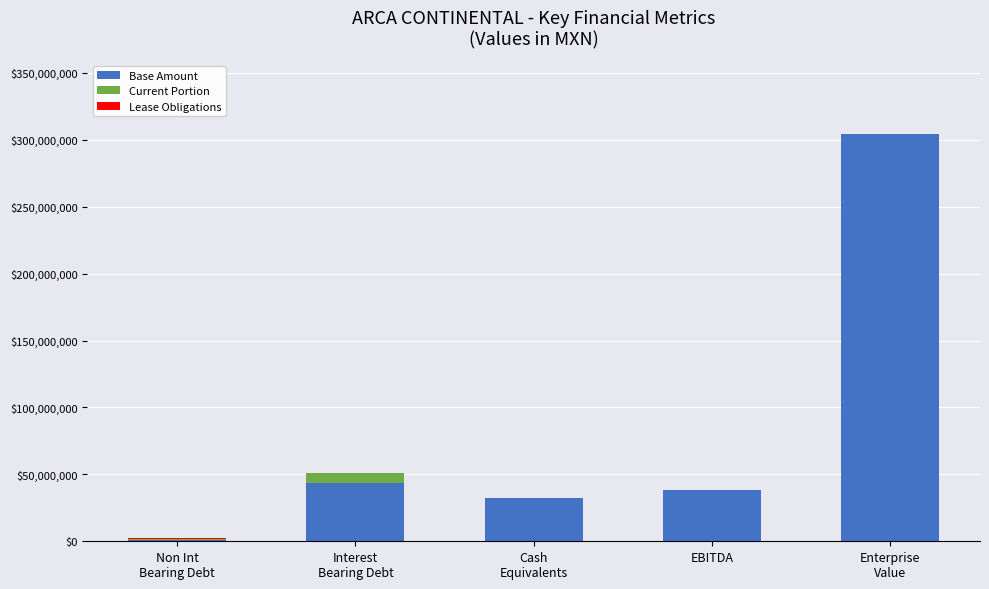

What is the highest value of the Base Amount series?

304274142.3